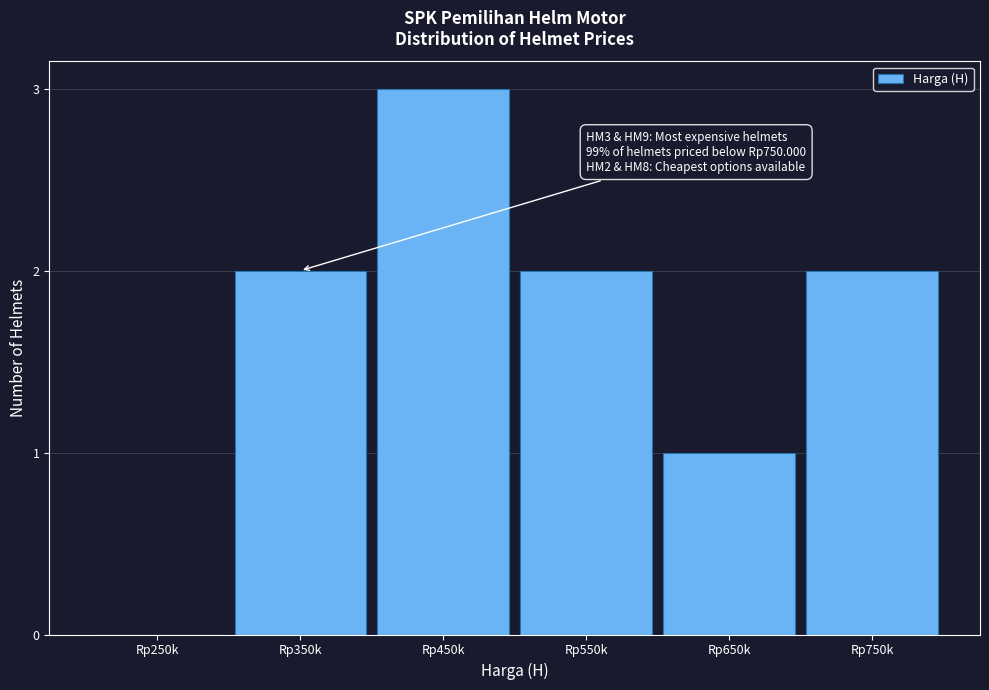

Reading left to right, extract all data points from this chart.

Rp250k=0	Rp350k=2	Rp450k=3	Rp550k=2	Rp650k=1	Rp750k=2